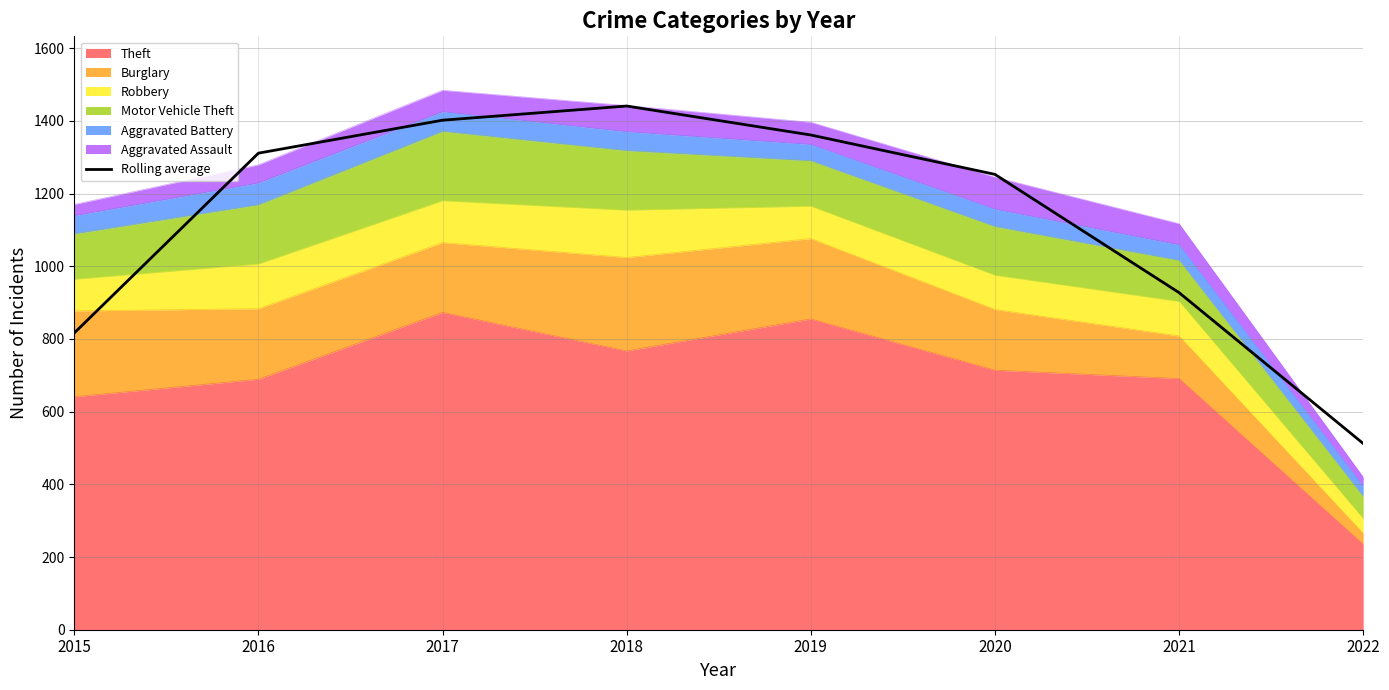

Reading right to left, transcribe all the data shown in this chart.

512.3	927.3	1252.7	1361.0	1440.7	1401.7	1311.0	816.3